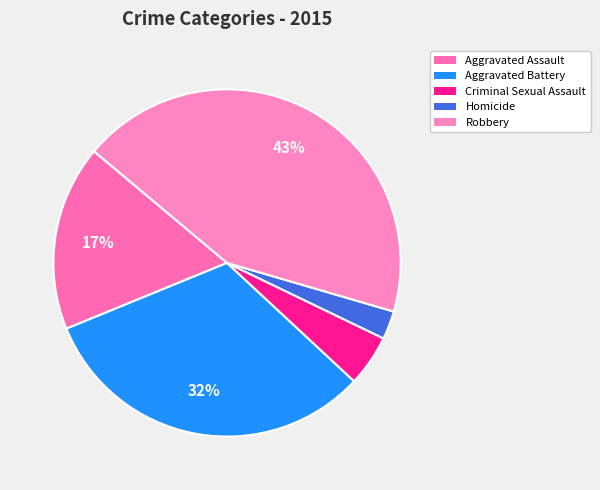

Rank the categories by value from lowest to highest.

Homicide, Criminal Sexual Assault, Aggravated Assault, Aggravated Battery, Robbery